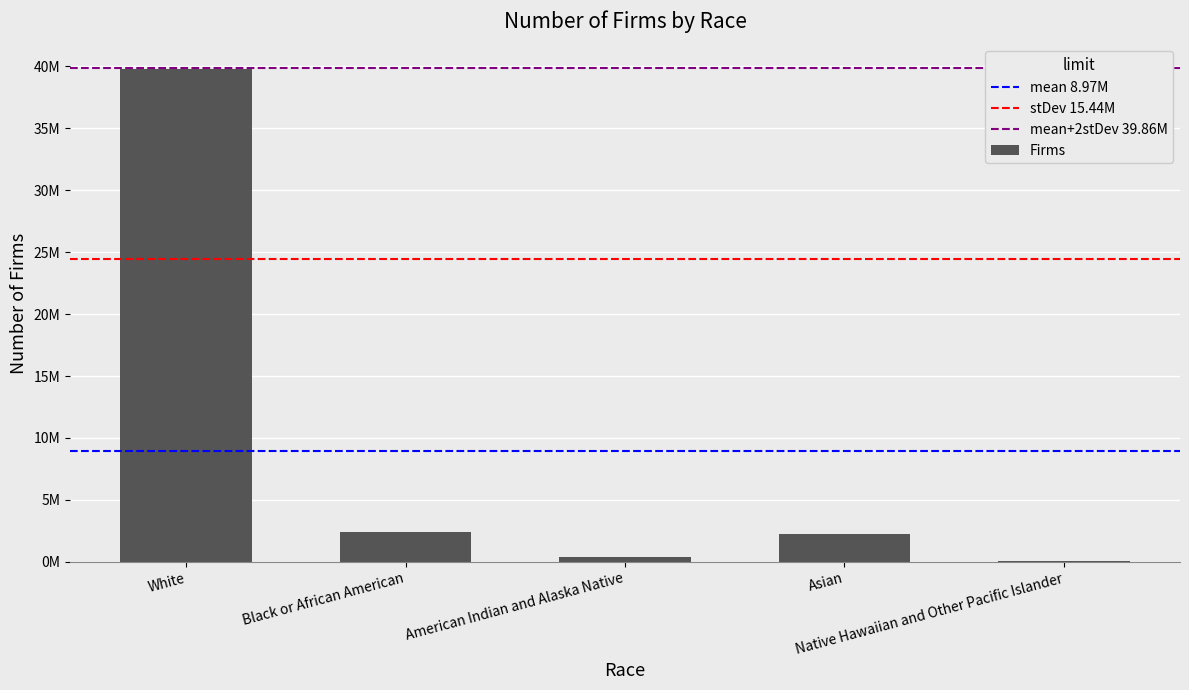

What is the value of the 1st bar from the left?

39799685